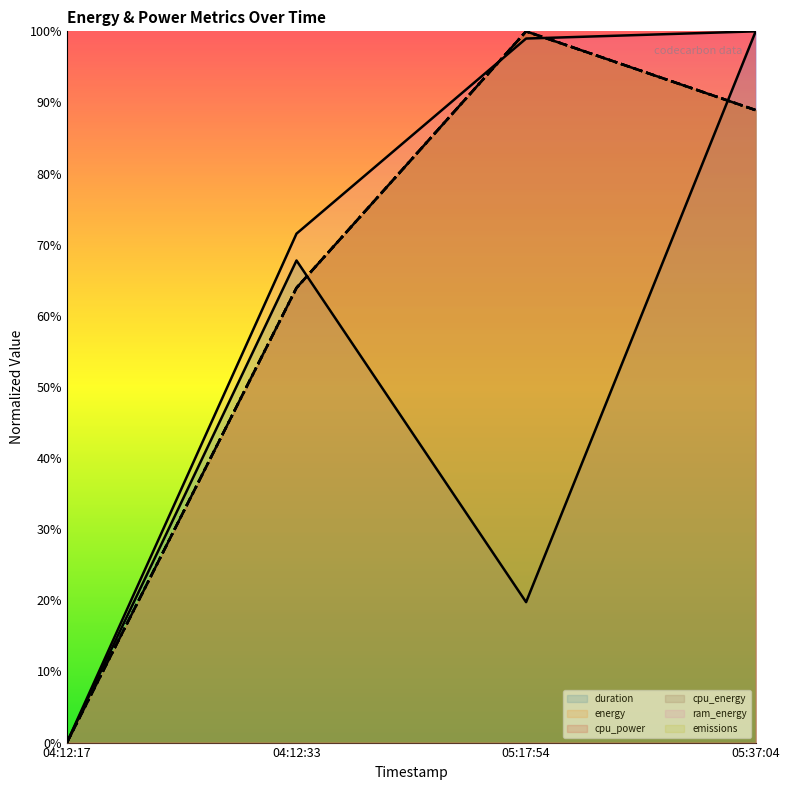

Reading left to right, transcribe all the data shown in this chart.

duration (line): 04:12:17=0.0	04:12:33=0.7	05:17:54=0.2	05:37:04=1.0
energy (line): 04:12:17=0.0	04:12:33=0.6	05:17:54=1.0	05:37:04=0.9
cpu_power (line): 04:12:17=0.0	04:12:33=0.6	05:17:54=1.0	05:37:04=0.9
cpu_energy (line): 04:12:17=0.0	04:12:33=0.6	05:17:54=1.0	05:37:04=0.9
ram_energy (line): 04:12:17=0.0	04:12:33=0.7	05:17:54=1.0	05:37:04=1.0
emissions (line): 04:12:17=0.0	04:12:33=0.6	05:17:54=1.0	05:37:04=0.9